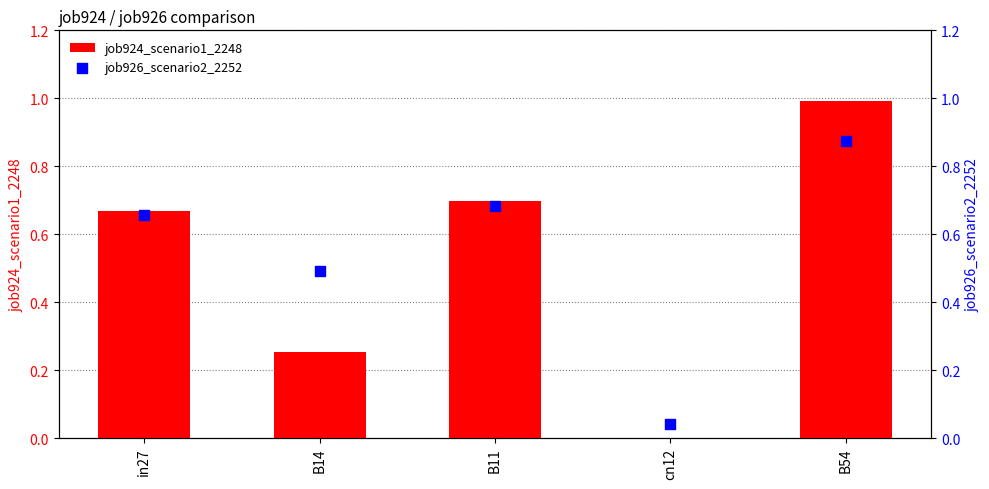

Which series has the largest Y range (max minus min)?

job924_scenario1_2248